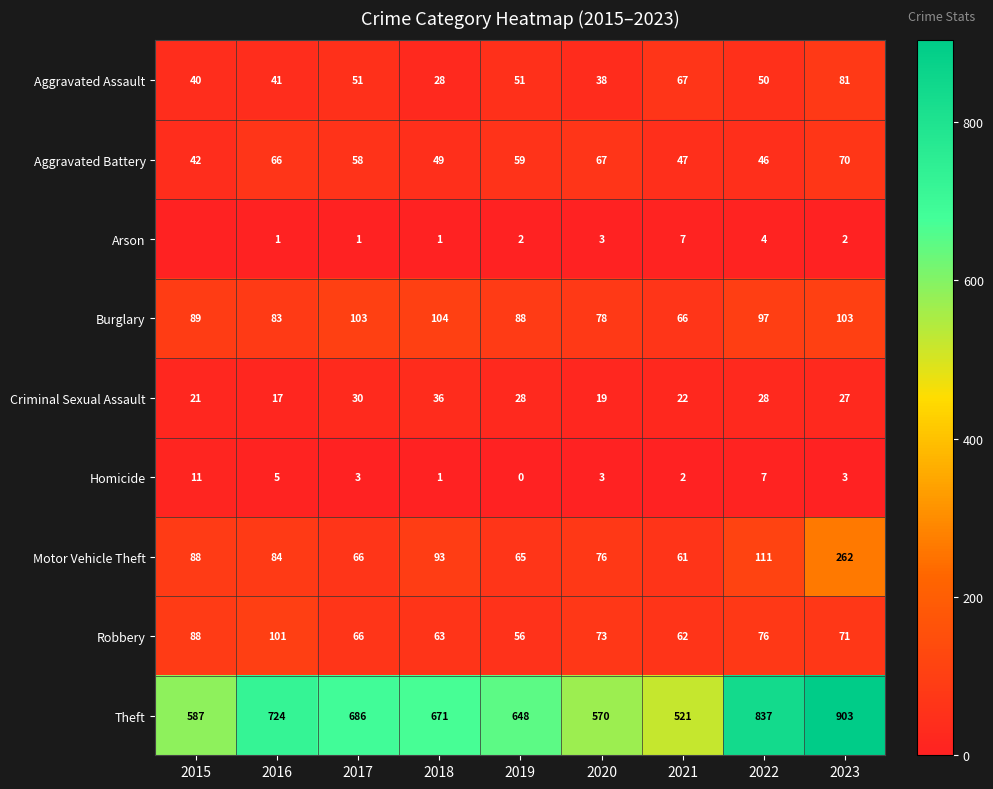

True or false: Motor Vehicle Theft has a value of 66 at 2017.

True